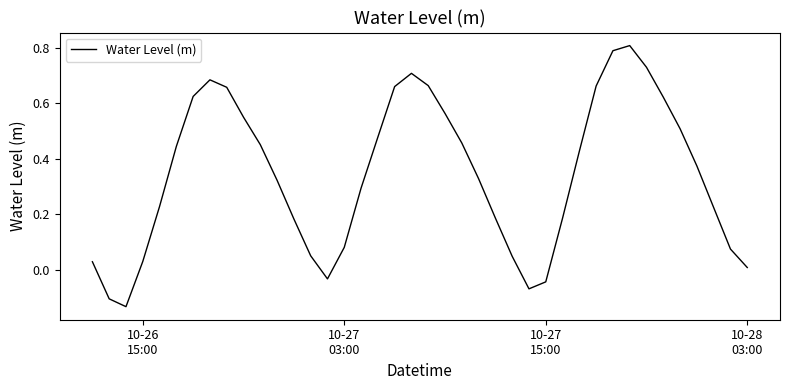

What is the difference between the maximum and minimum values?

0.9